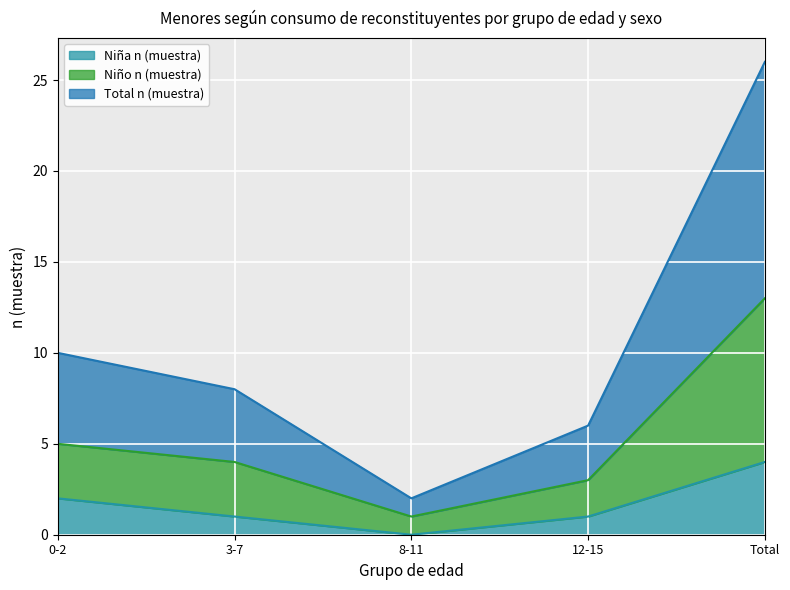

Reading right to left, what are all the values shown in this chart?

Niña n (muestra): 4	1	0	1	2
Niño n (muestra): 13	3	1	4	5
Total n (muestra): 26	6	2	8	10